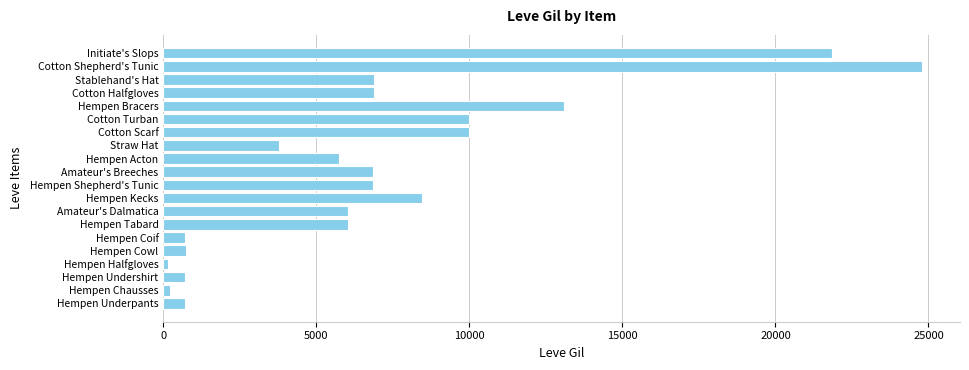

Which category has the highest value across all series?

Cotton Shepherd's Tunic